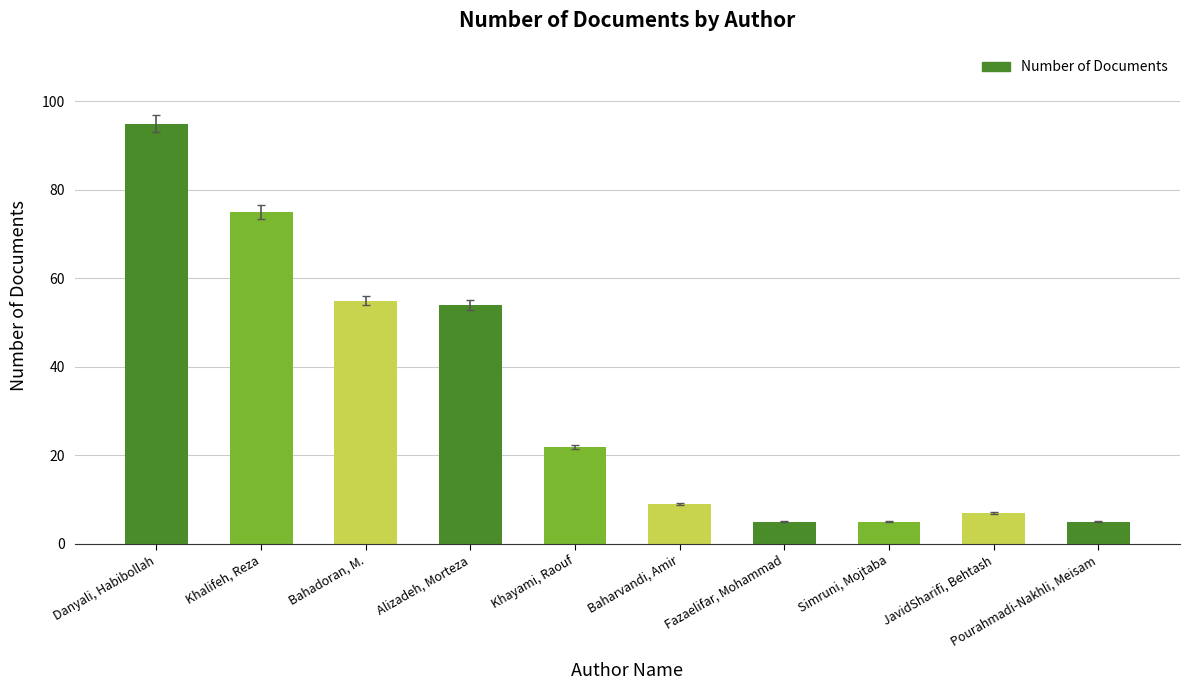

What is the change in value from Danyali, Habibollah to Pourahmadi-Nakhli, Meisam?

-90